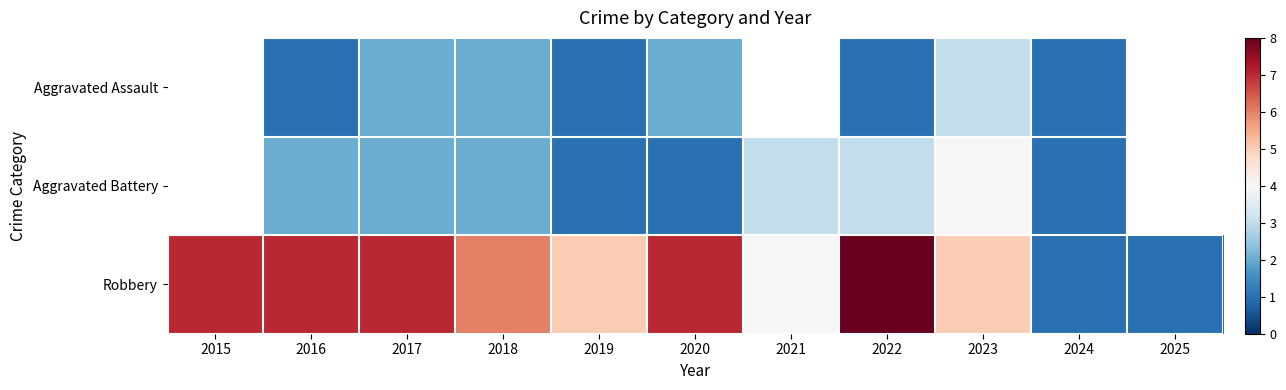

How many data points does each series have?

11